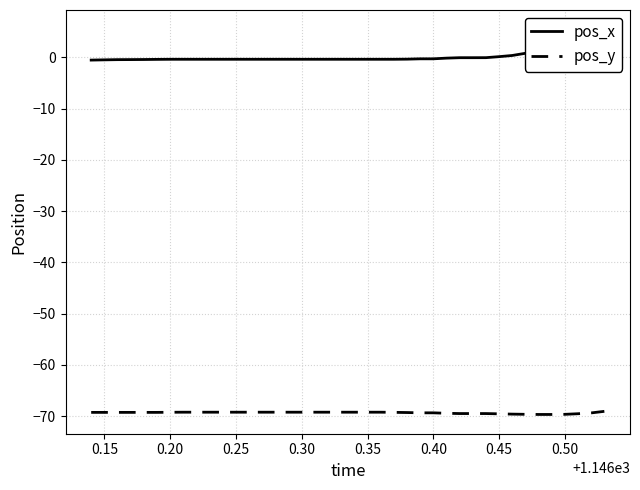

Reading left to right, what are all the values shown in this chart?

pos_x: -0.5	-0.5	-0.4	-0.4	-0.4	-0.4	-0.4	-0.4	-0.4	-0.4	-0.4	-0.4	-0.4	-0.4	-0.4	-0.4	-0.4	-0.4	-0.4	-0.4	-0.4	-0.4	-0.4	-0.4	-0.3	-0.3	-0.3	-0.1	-0.1	-0.1	-0.0	0.2	0.4	0.8	1.3	1.9	2.5	3.4	4.2	5.5
pos_y: -69.3	-69.3	-69.3	-69.3	-69.3	-69.3	-69.3	-69.3	-69.3	-69.3	-69.3	-69.3	-69.3	-69.3	-69.3	-69.3	-69.3	-69.3	-69.3	-69.3	-69.3	-69.3	-69.3	-69.3	-69.3	-69.4	-69.4	-69.5	-69.5	-69.5	-69.5	-69.6	-69.6	-69.7	-69.7	-69.7	-69.7	-69.6	-69.4	-69.1